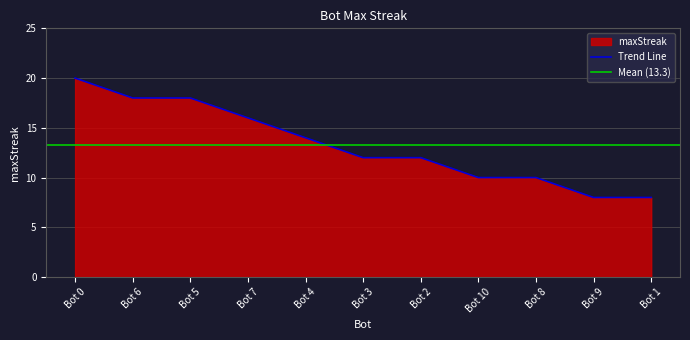

Does the chart display data point markers on the line(s)?

No